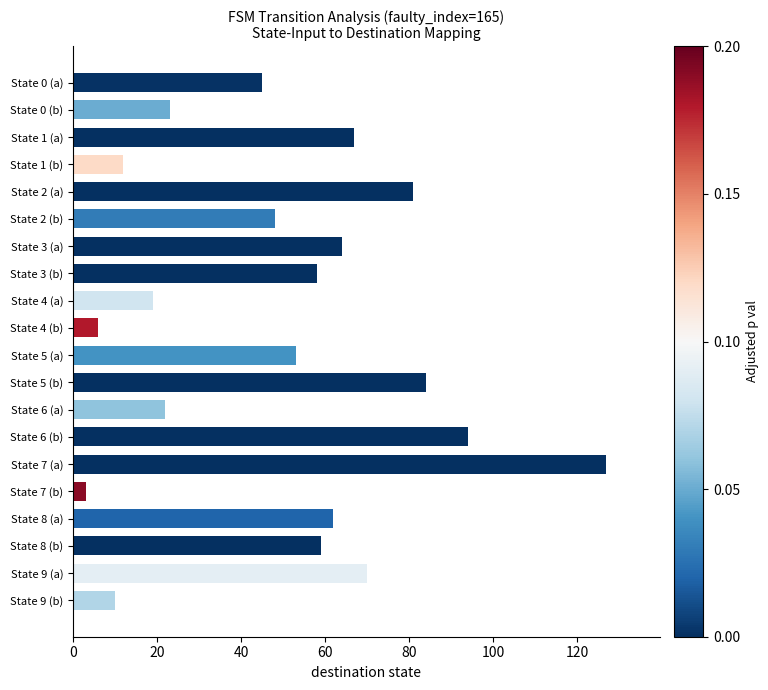

What is the sum of all values?

1007